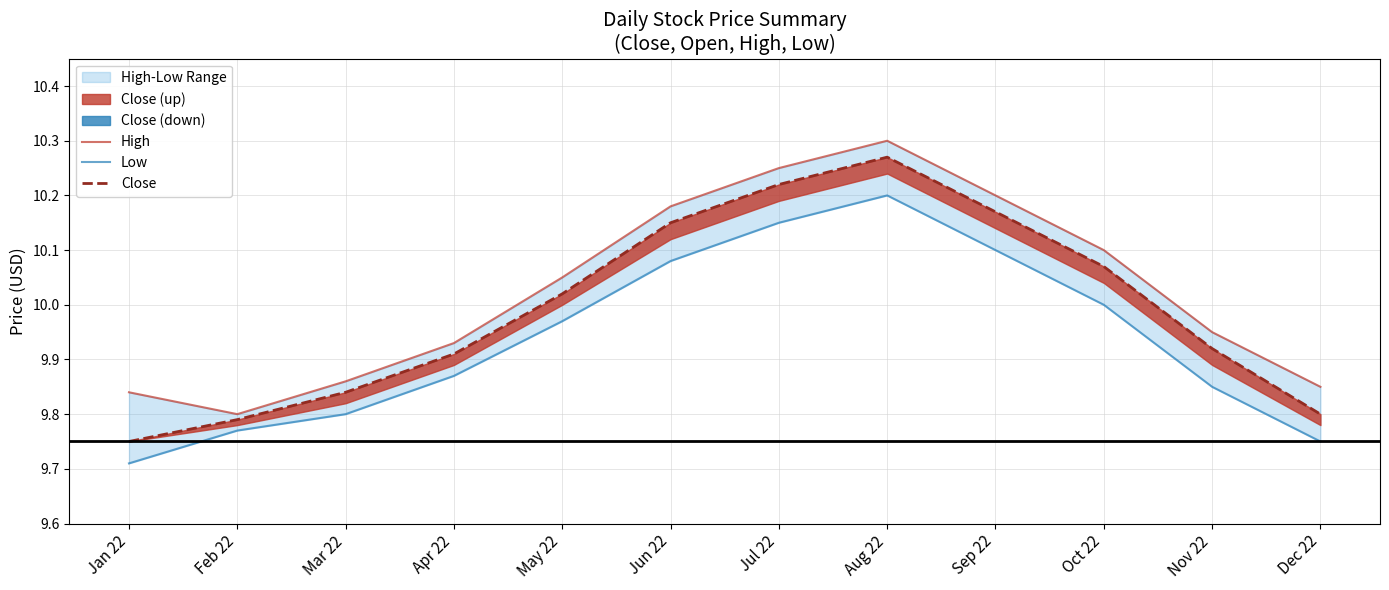

Which series has the largest total across all categories?

High